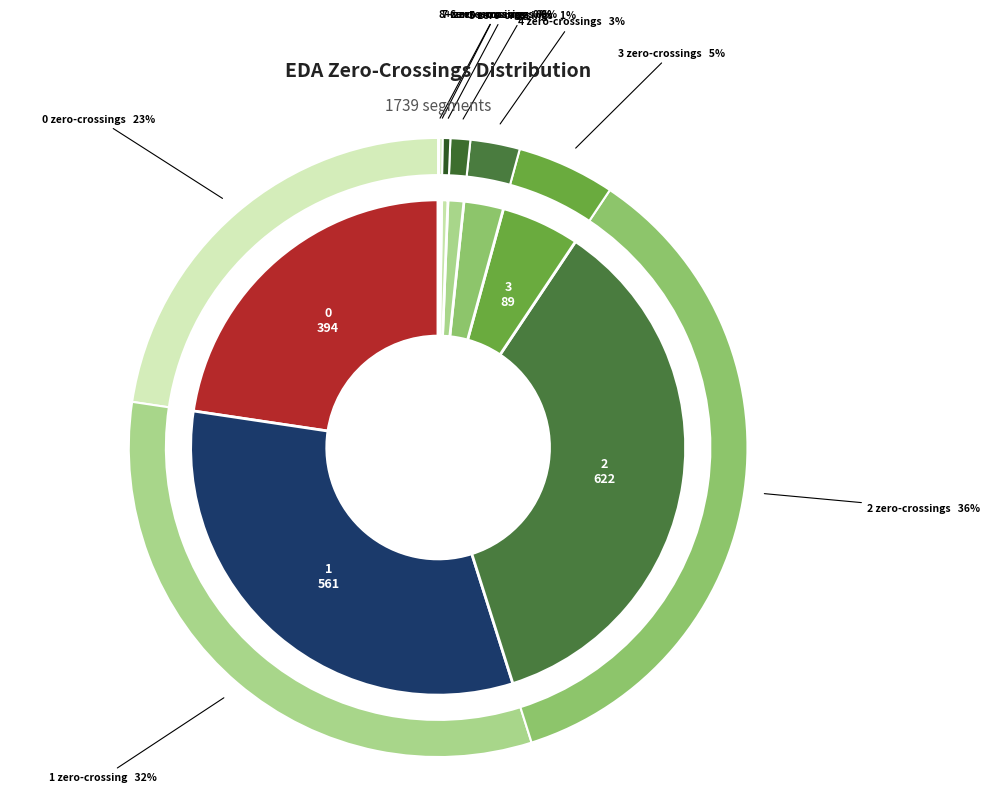

Which category has the biggest portion of the pie?

2